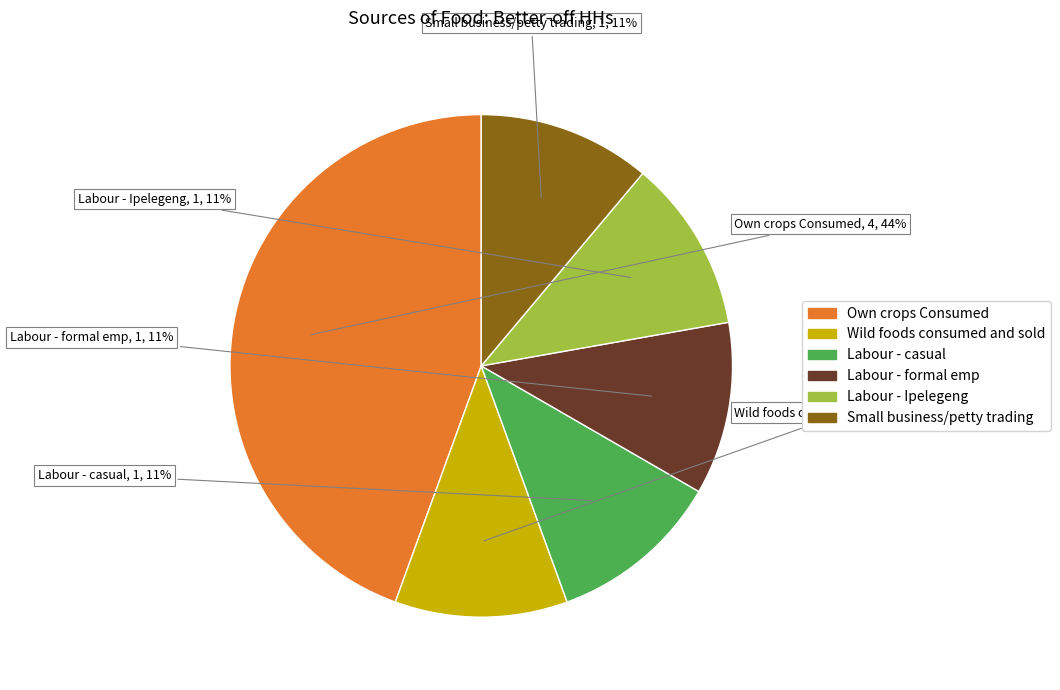

What percentage is the Wild foods consumed and sold slice, to the nearest percent?

11%